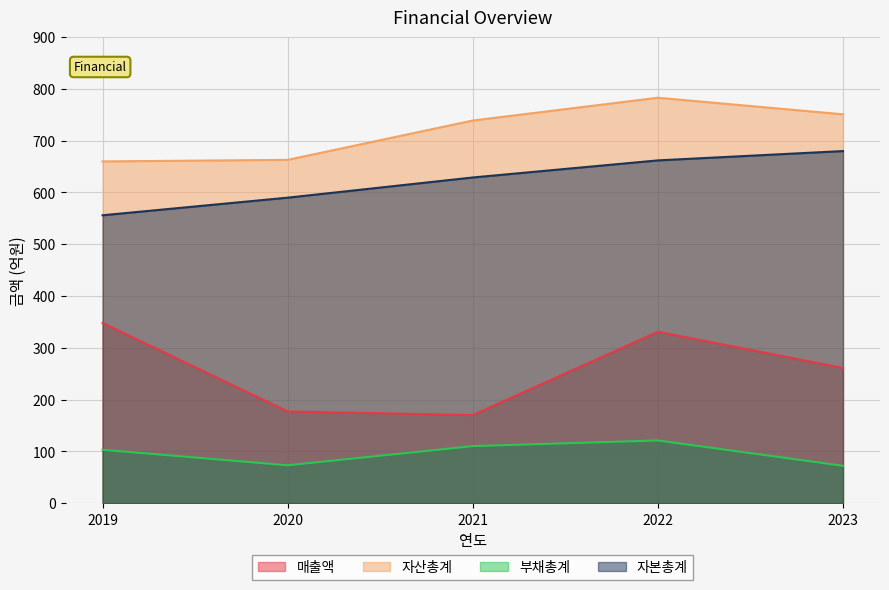

At which label does 자본총계 reach its minimum?

2019